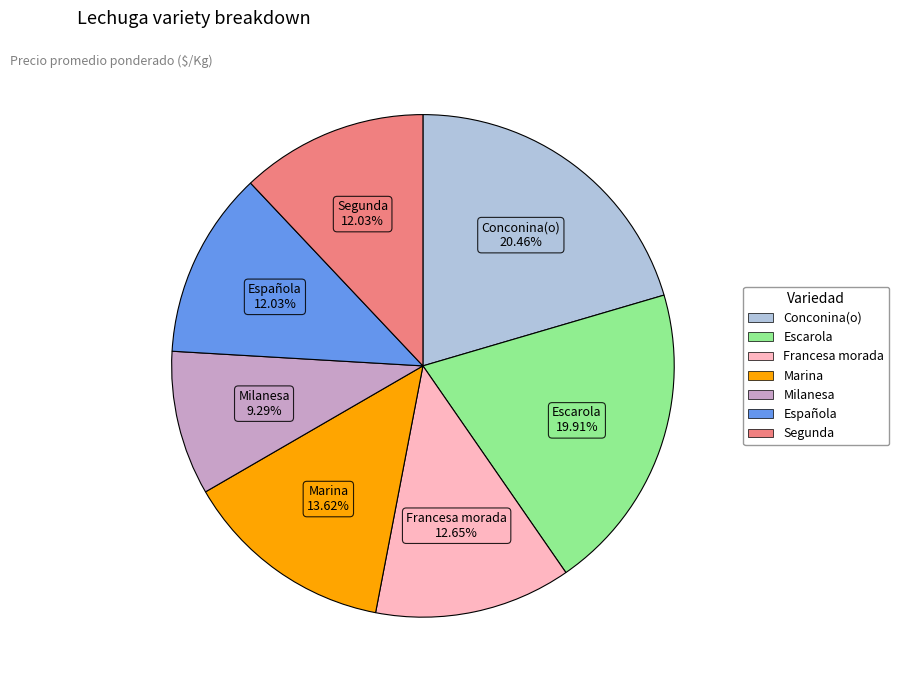

To the nearest percent, what percentage of the pie is Segunda?

12%